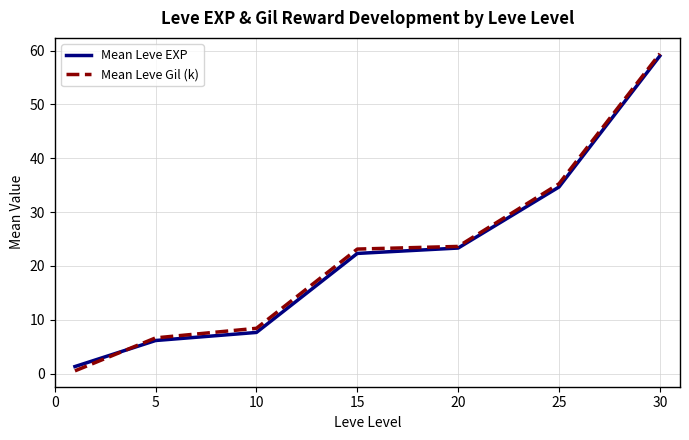

What is the maximum value for Mean Leve EXP?

59.0